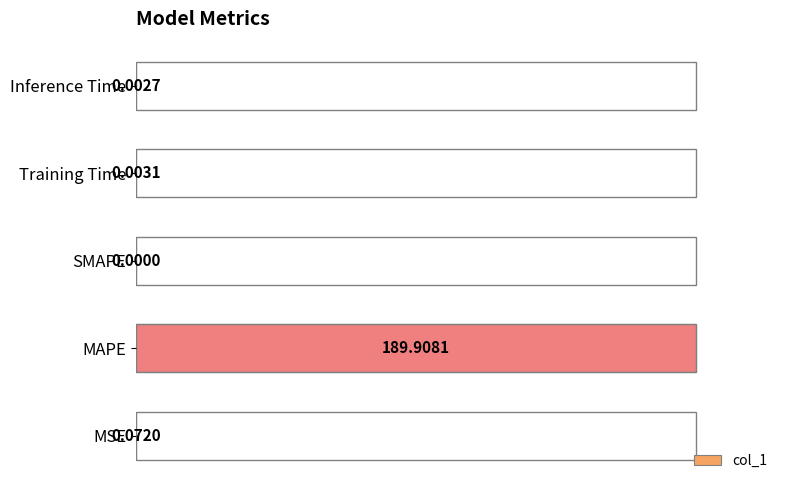

What is the change in value from MAPE to SMAPE?

-100.0